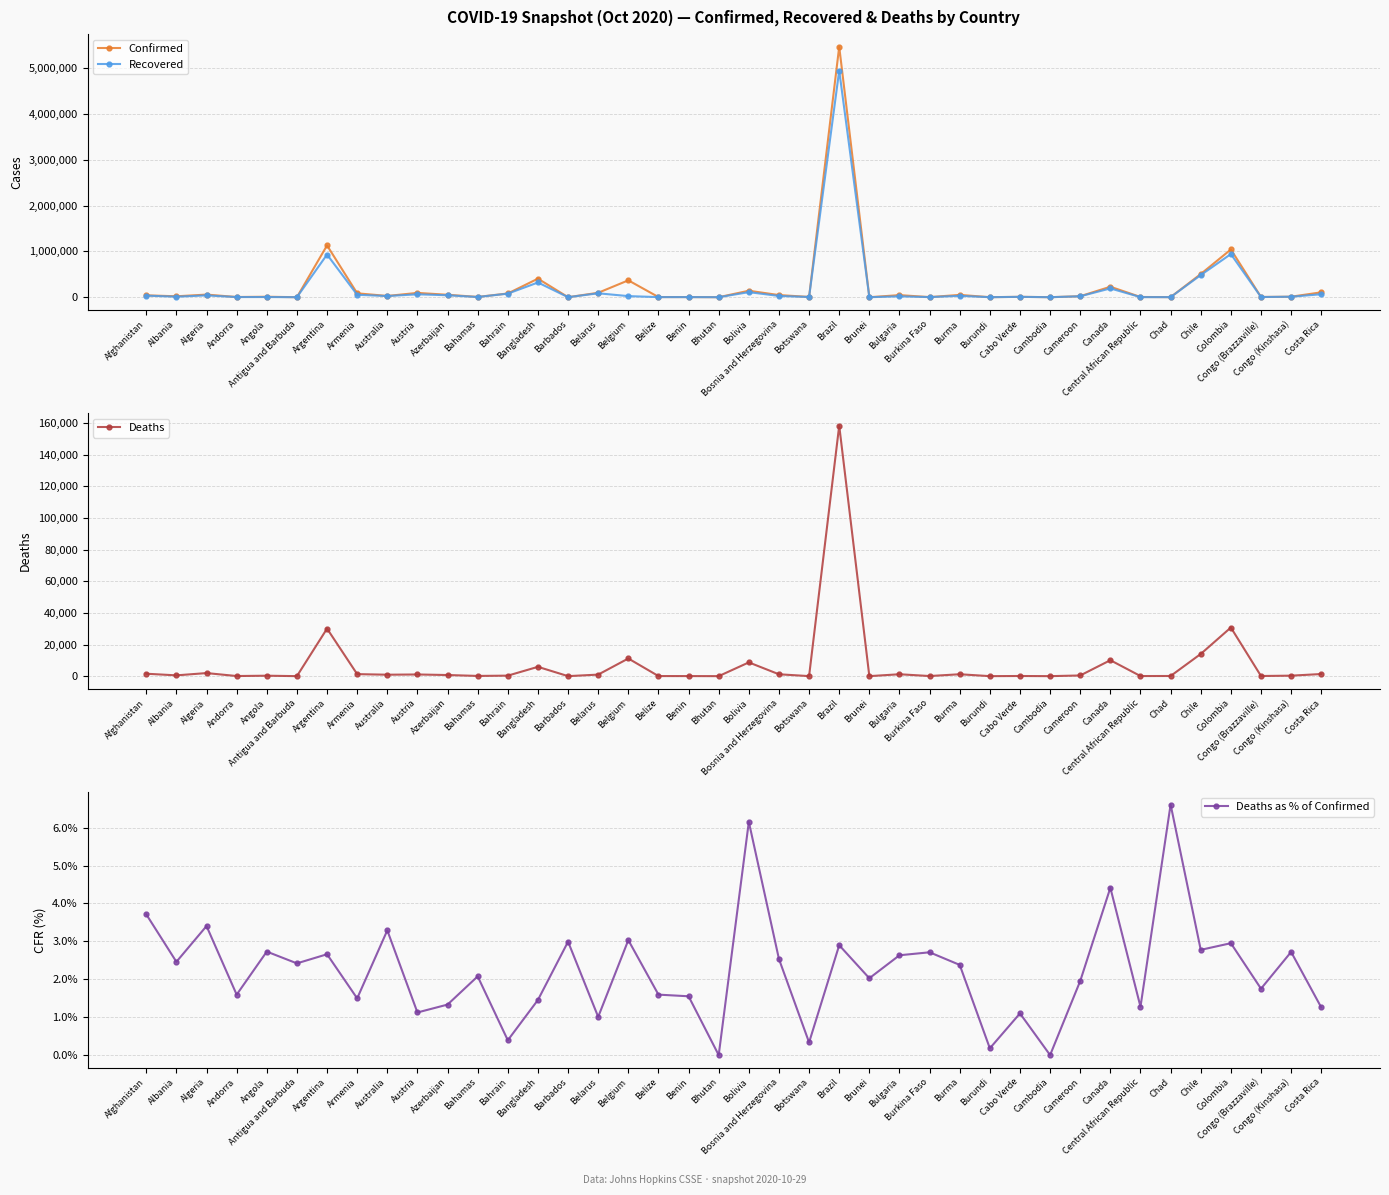

What position from the left is Barbados?

15